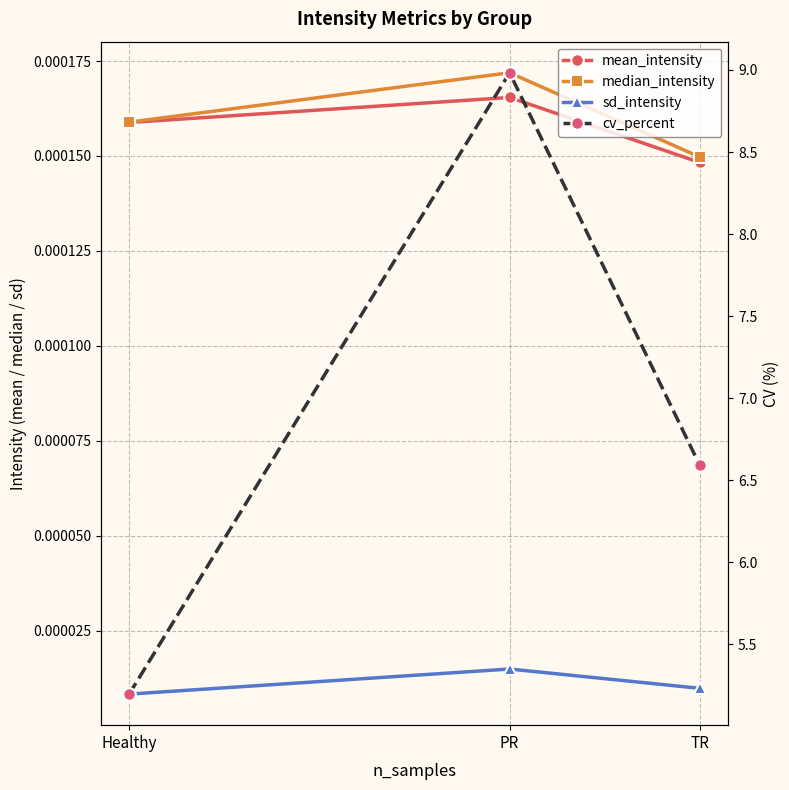

What is the label of the 1st point from the left?

Healthy